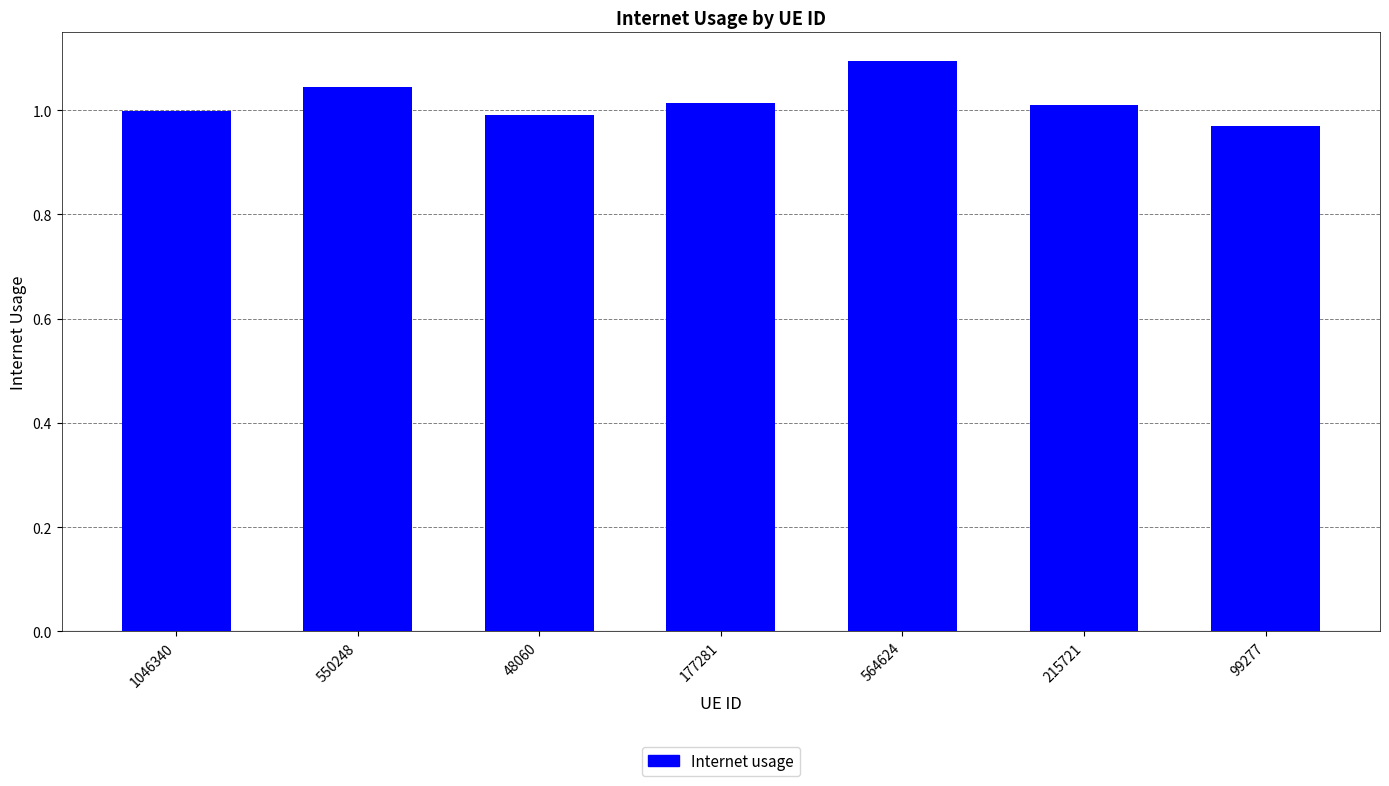

What is the maximum value shown in the chart?

1.1